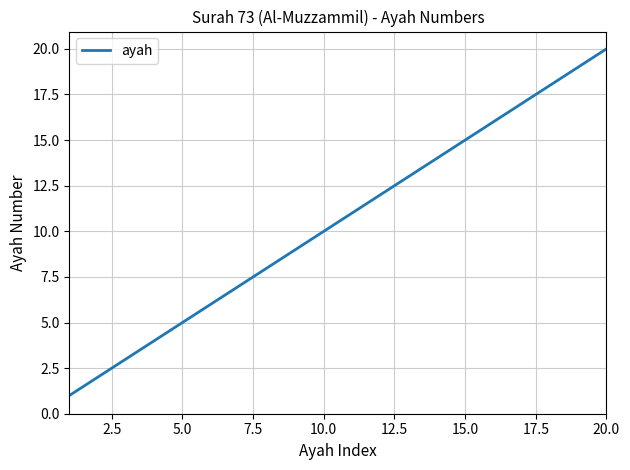

What is the difference between the maximum and minimum values?

19